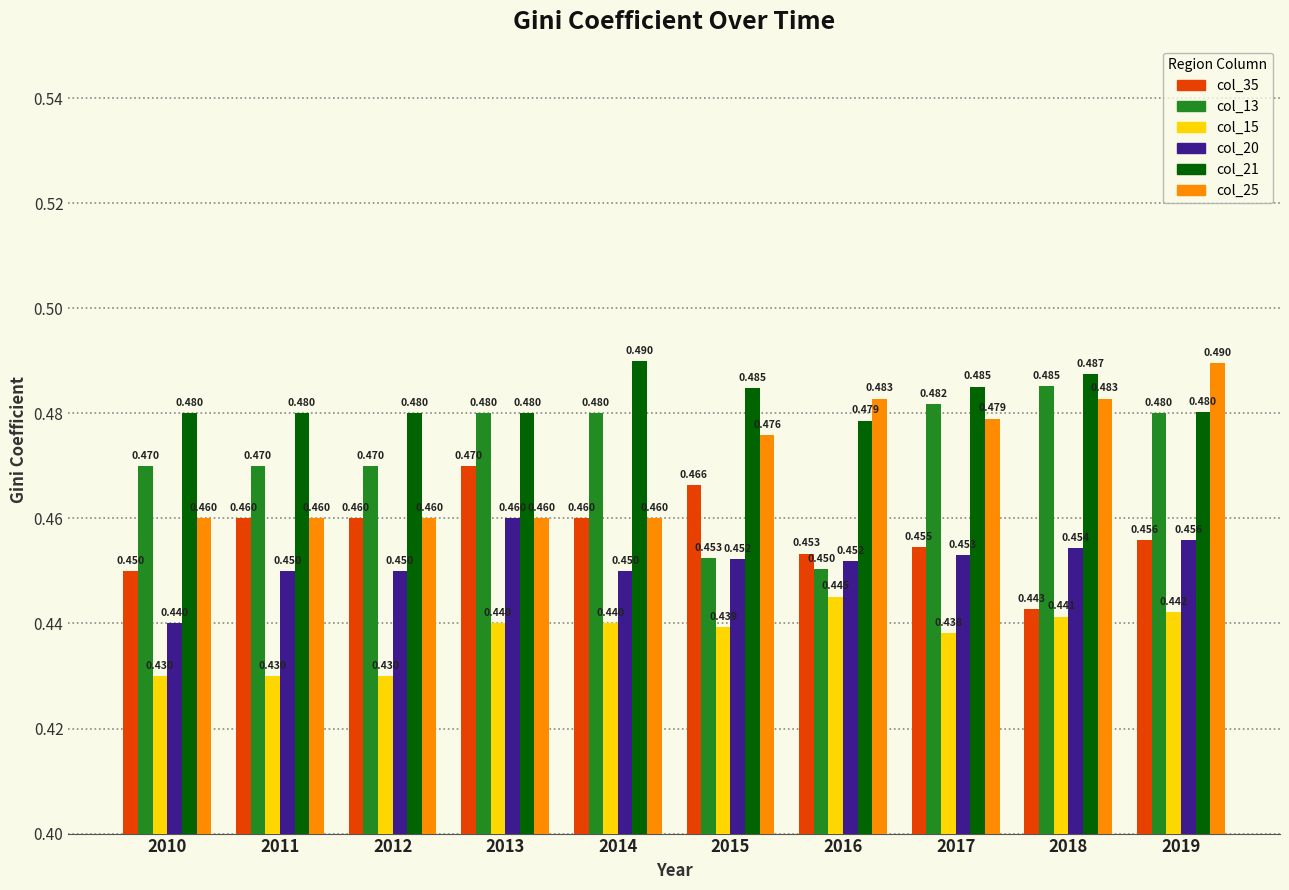

Is the value of col_13 at 2019 greater than the value of col_21 at 2016?

Yes